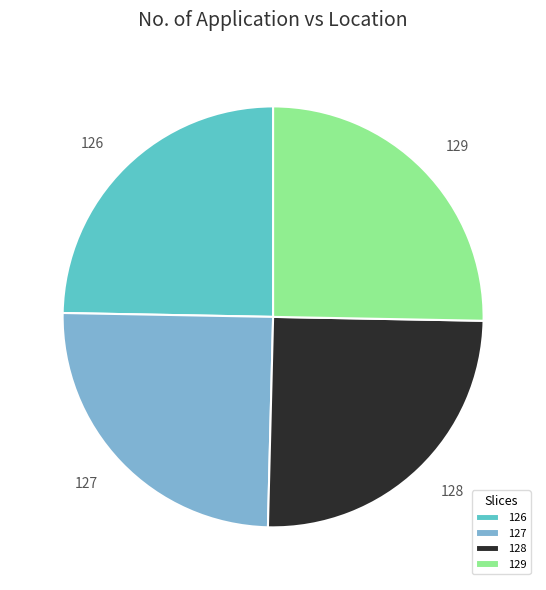

True or false: 126 accounts for 35% of the total.

False